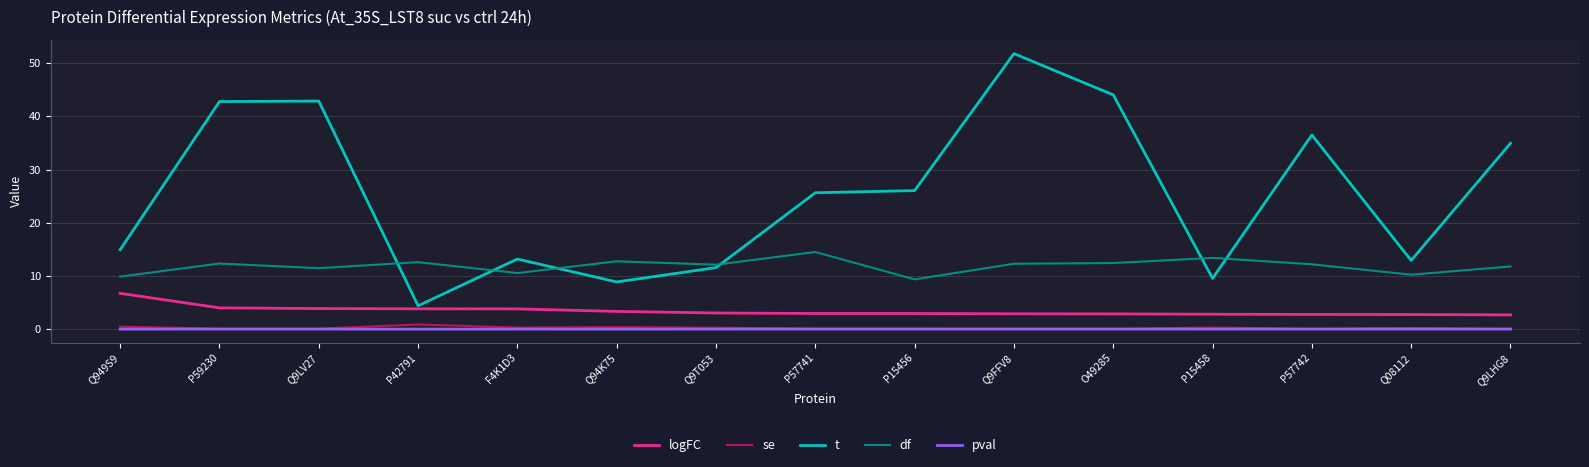

Which series changed the most between P15456 and Q9FFV8?

t